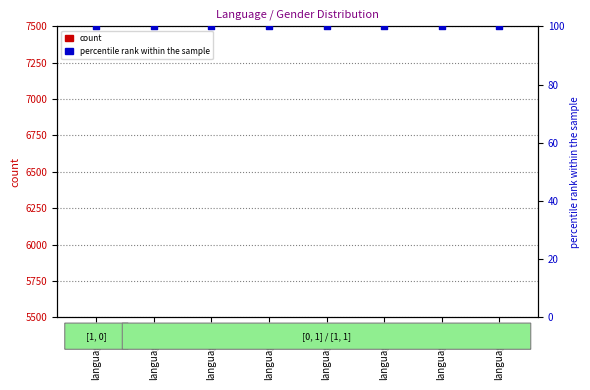

Which series has the largest total across all categories?

count